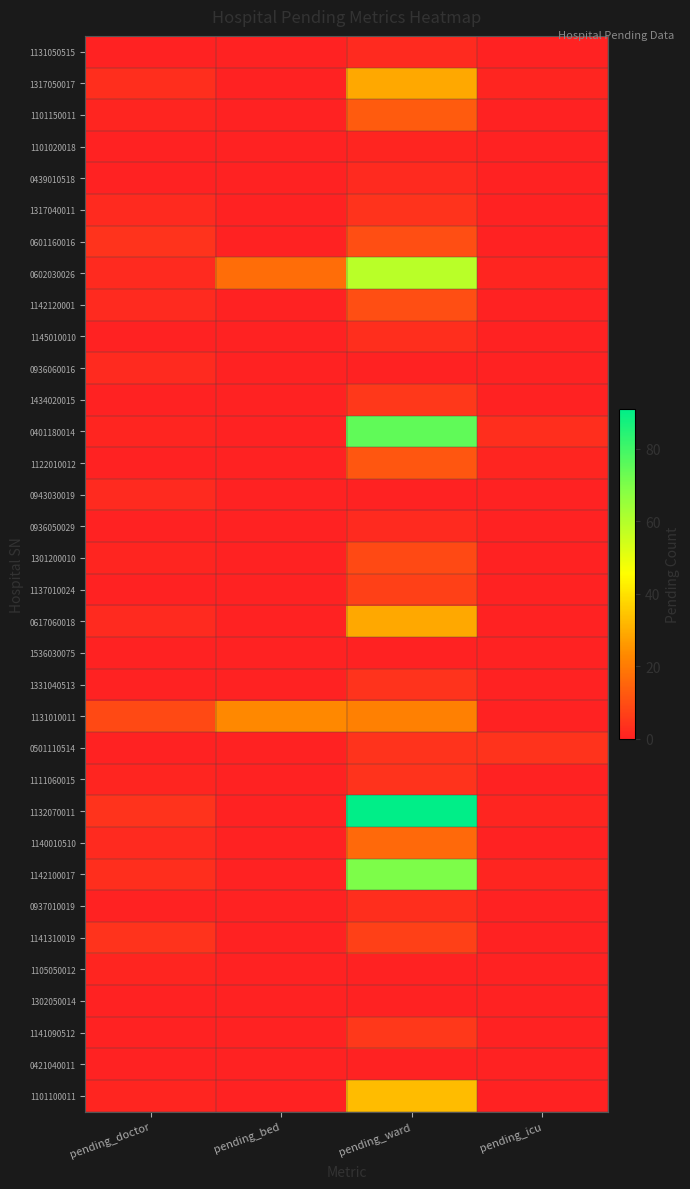

Count the number of categories in the chart.

4